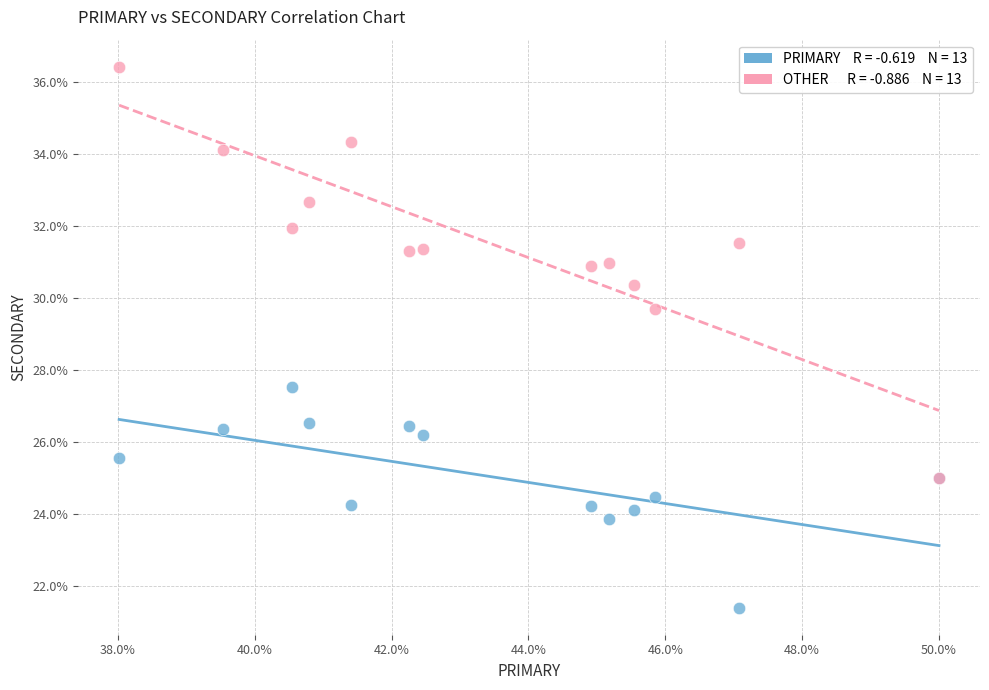

Across all series, what Y value is closest to 28?

27.5